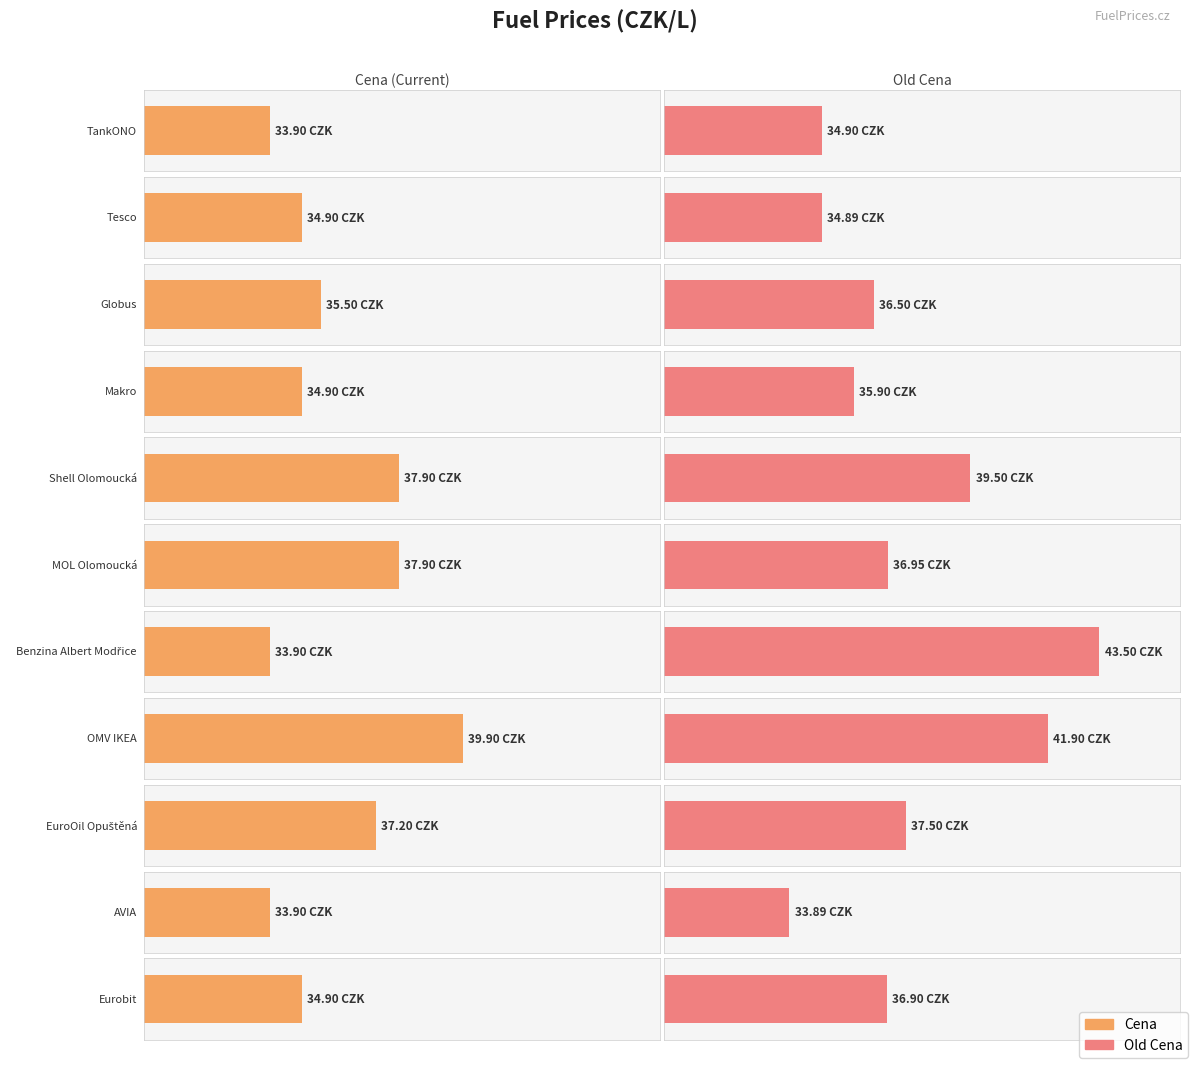

What is the approximate value of Cena at AVIA?

33.9